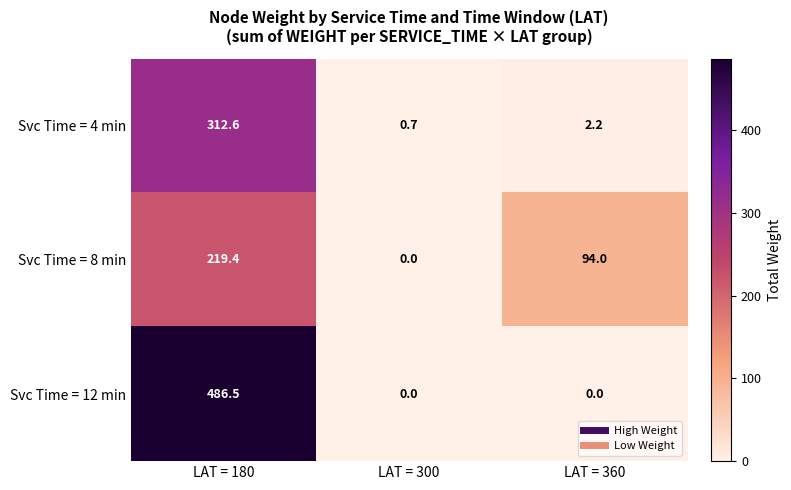

The Svc Time = 8 min series shows 0.0 at LAT = 300. True or false?

True